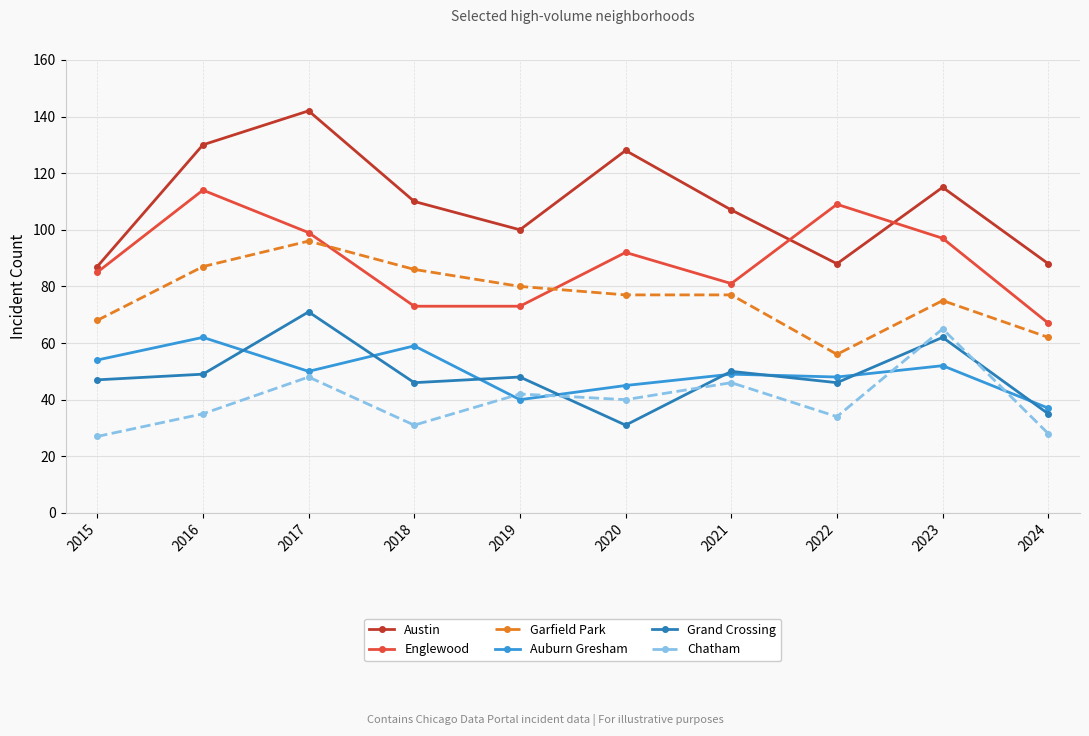

Does the chart display data point markers on the line(s)?

Yes